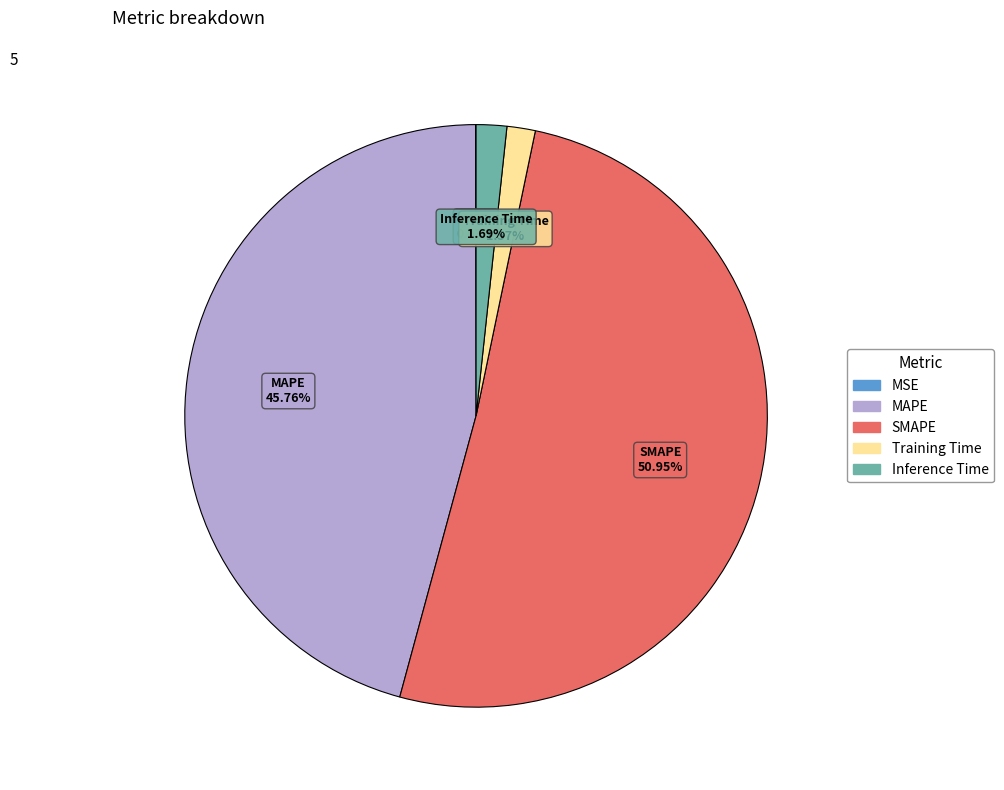

Which category accounts for the majority?

SMAPE